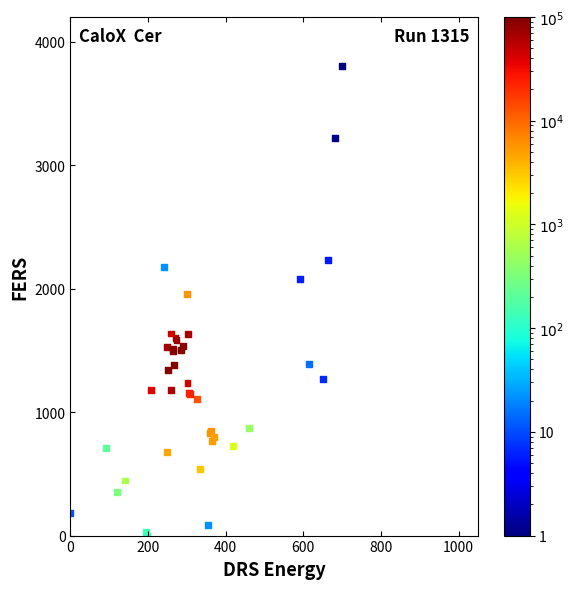

What Y value in the scatter plot is closest to 1900?

1956.0